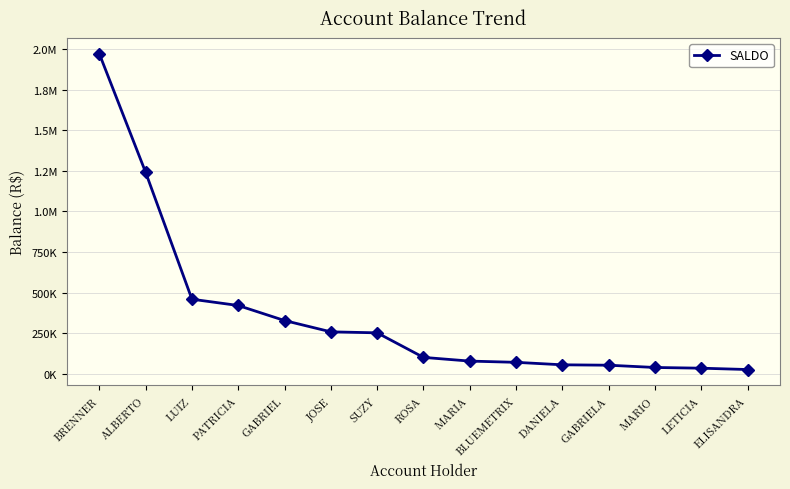

Is this an area chart (filled region under the line)?

No